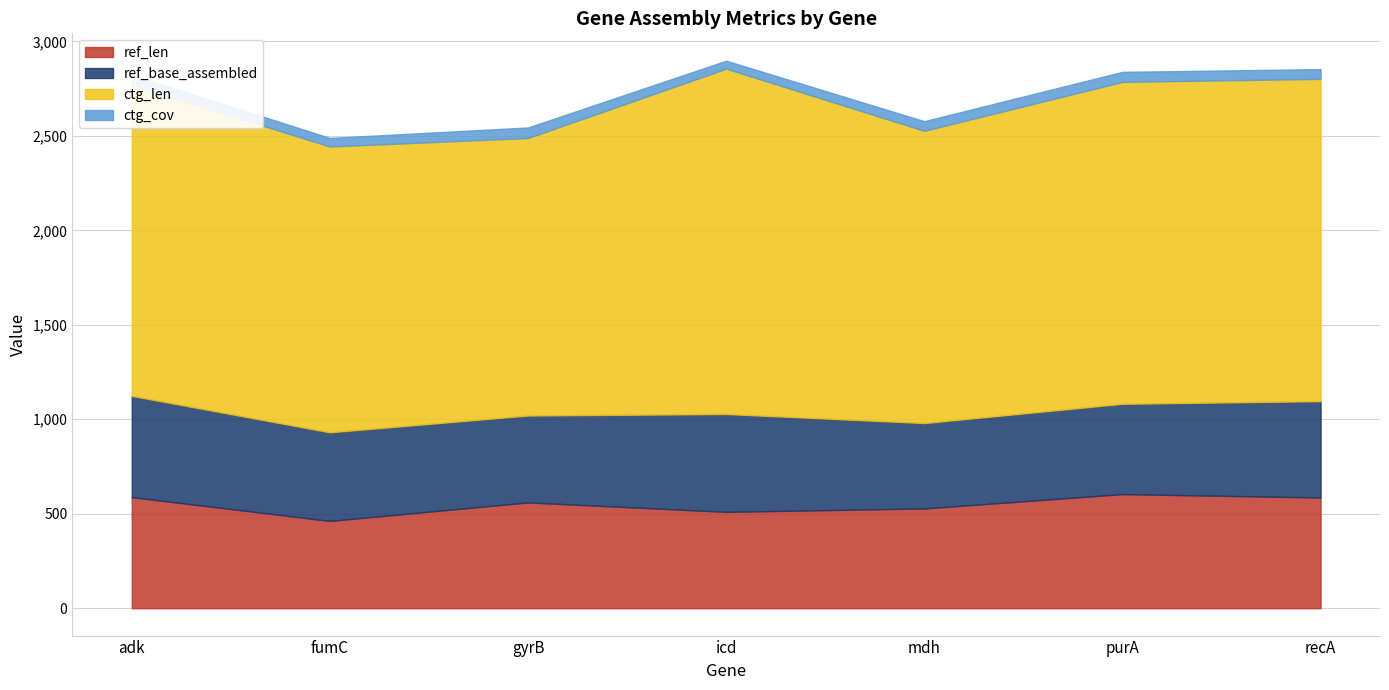

What is the difference between the ctg_len values at recA and fumC?

193.0